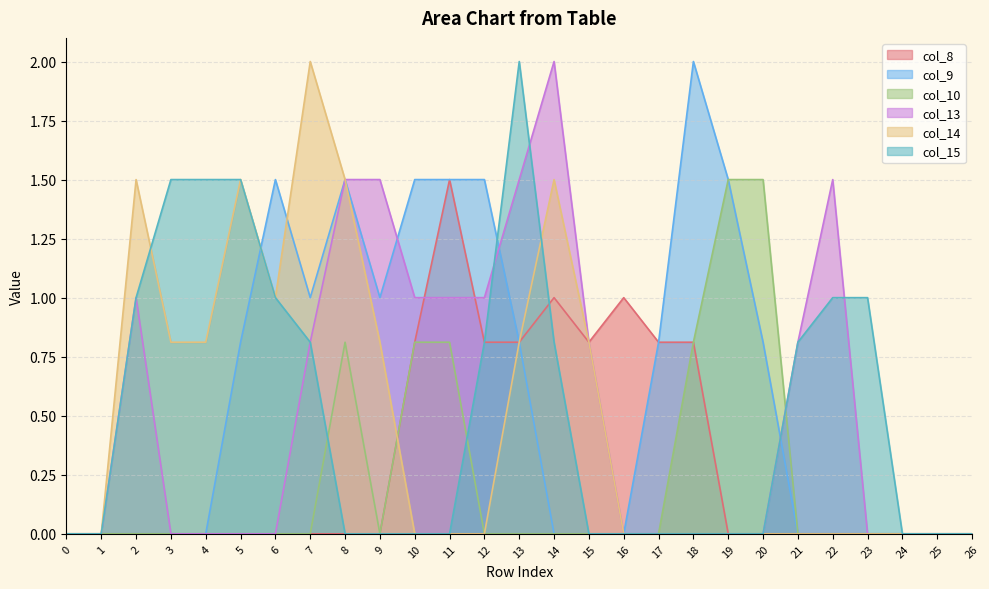

Reading right to left, transcribe all the data shown in this chart.

col_8: 0.0	0.0	0.0	0.0	0.0	0.0	0.0	0.0	0.8	0.8	1.0	0.8	1.0	0.8	0.8	1.5	0.8	0.0	0.0	0.0	0.0	0.0	0.0	0.0	0.0	0.0	0.0
col_9: 0.0	0.0	0.0	0.0	0.0	0.0	0.8	1.5	2.0	0.8	0.0	0.0	0.0	0.8	1.5	1.5	1.5	1.0	1.5	1.0	1.5	0.8	0.0	0.0	0.0	0.0	0.0
col_10: 0.0	0.0	0.0	0.0	0.0	0.0	1.5	1.5	0.8	0.0	0.0	0.0	0.0	0.0	0.0	0.8	0.8	0.0	0.8	0.0	0.0	0.0	0.0	0.0	0.0	0.0	0.0
col_13: 0.0	0.0	0.0	0.0	1.5	0.8	0.0	0.0	0.0	0.0	0.0	0.8	2.0	1.5	1.0	1.0	1.0	1.5	1.5	0.8	0.0	0.0	0.0	0.0	1.0	0.0	0.0
col_14: 0.0	0.0	0.0	0.0	0.0	0.0	0.0	0.0	0.0	0.0	0.0	0.8	1.5	0.8	0.0	0.0	0.0	0.8	1.5	2.0	1.0	1.5	0.8	0.8	1.5	0.0	0.0
col_15: 0.0	0.0	0.0	1.0	1.0	0.8	0.0	0.0	0.0	0.0	0.0	0.0	0.8	2.0	0.8	0.0	0.0	0.0	0.0	0.8	1.0	1.5	1.5	1.5	1.0	0.0	0.0